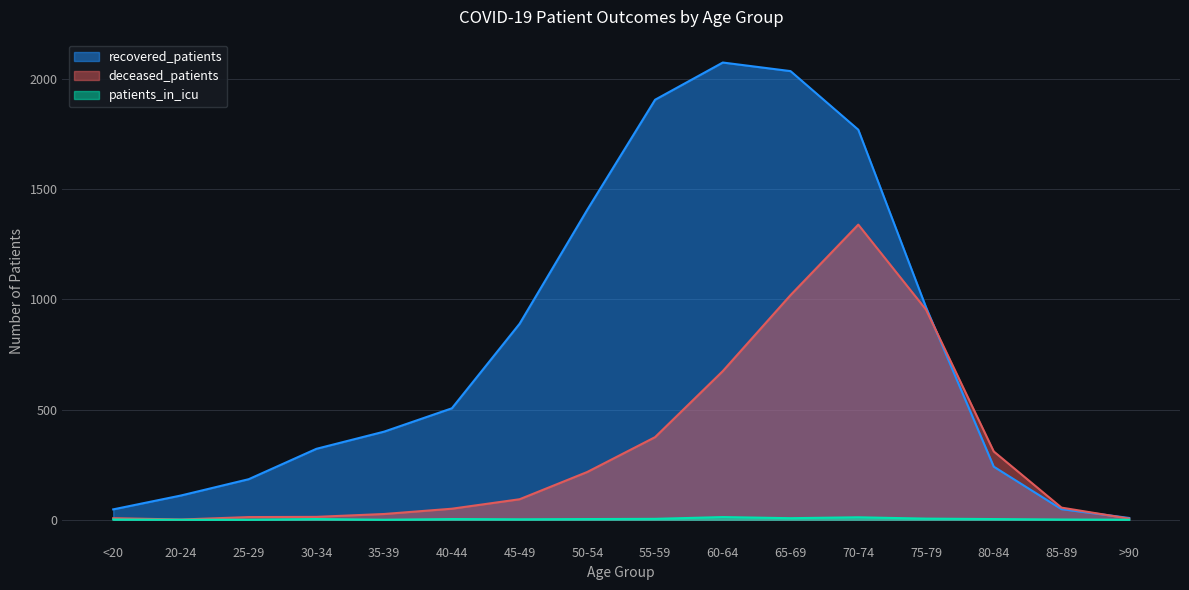

Where is patients_in_icu nearest to the value 6?

65-69